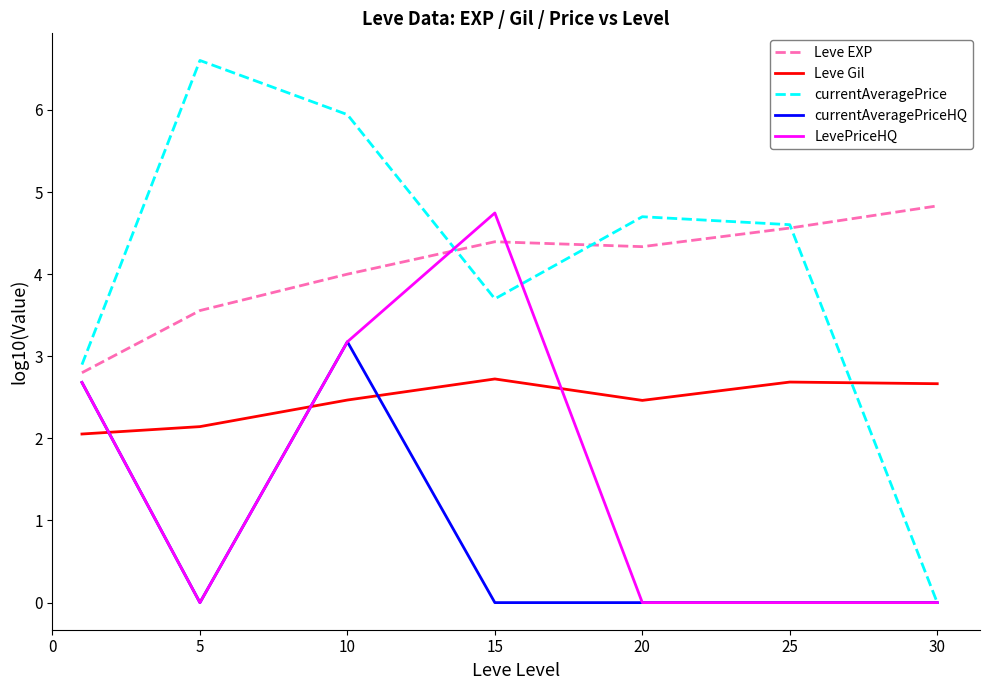

What is the maximum value shown in the chart?

6.6